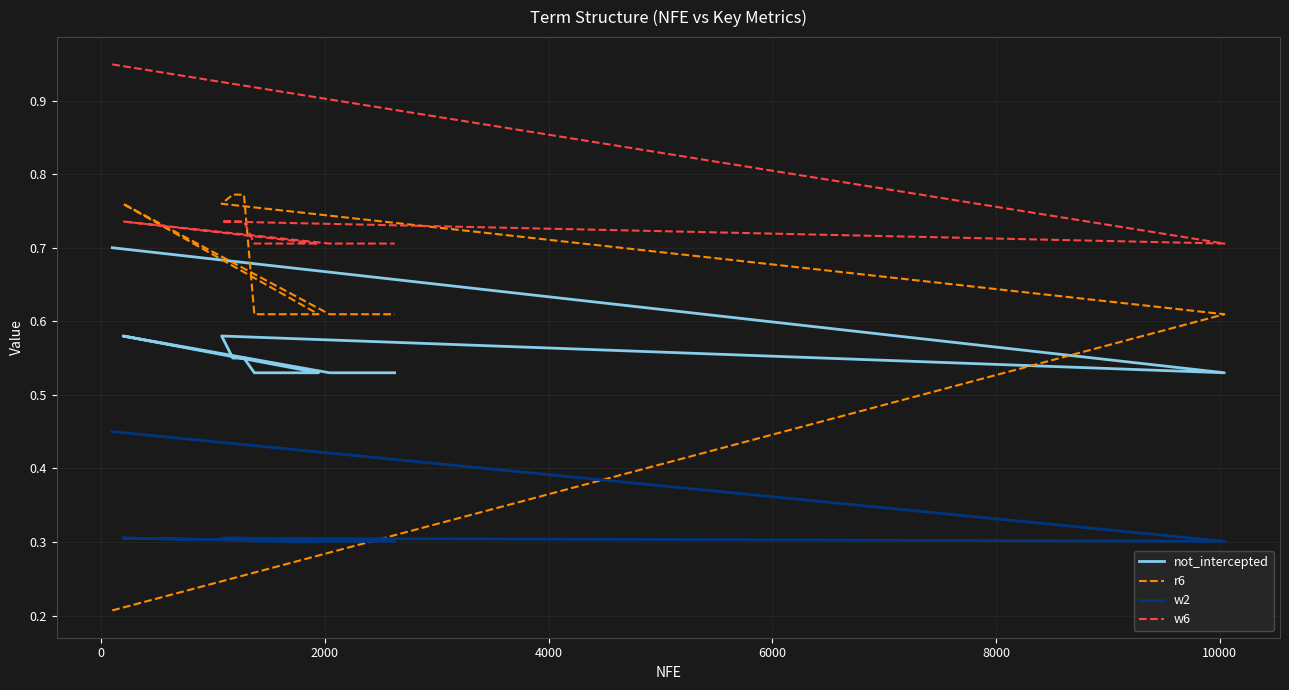

Which series has the largest total across all categories?

w6